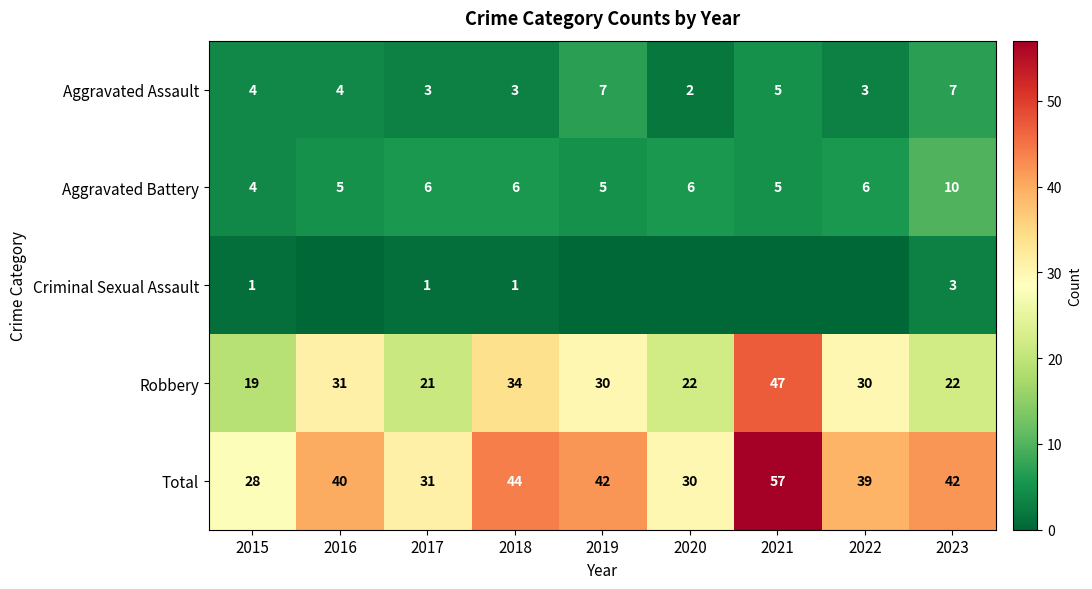

Which has a higher value, 2017 or 2015?

2015